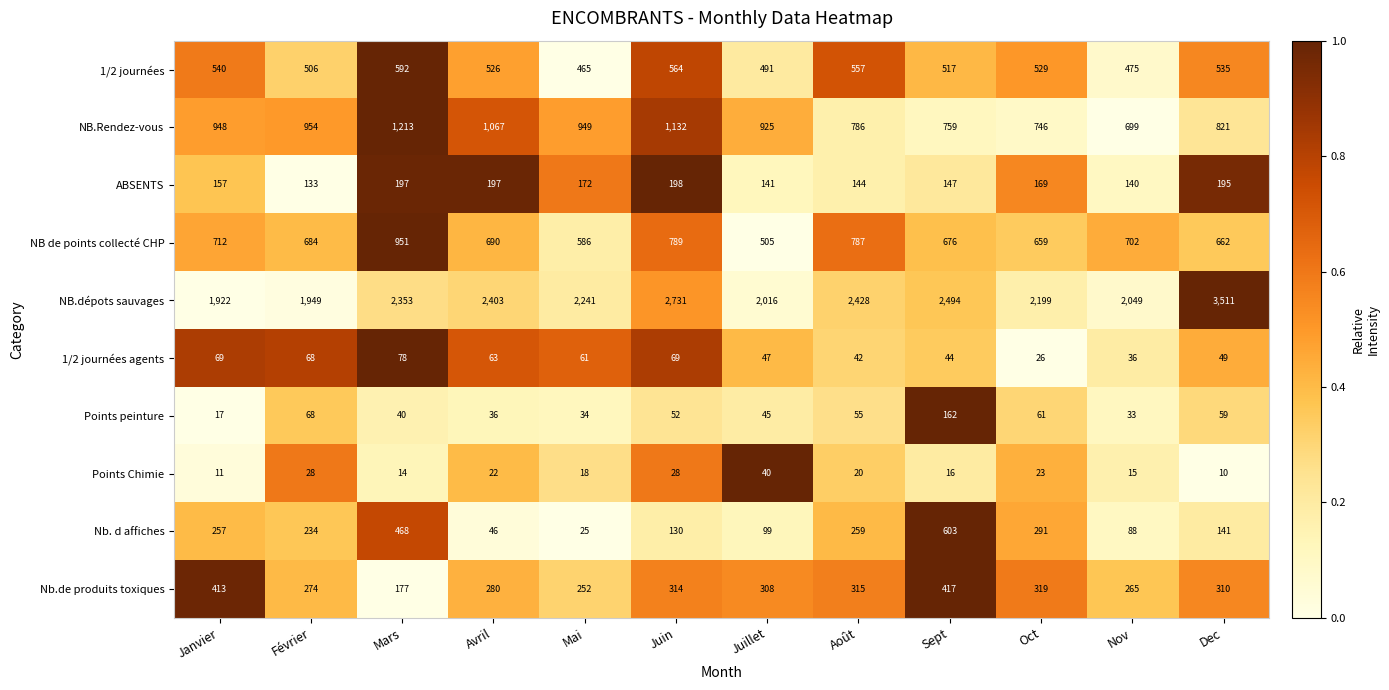

The value of Nb. d affiches at Avril is 61. True or false?

False